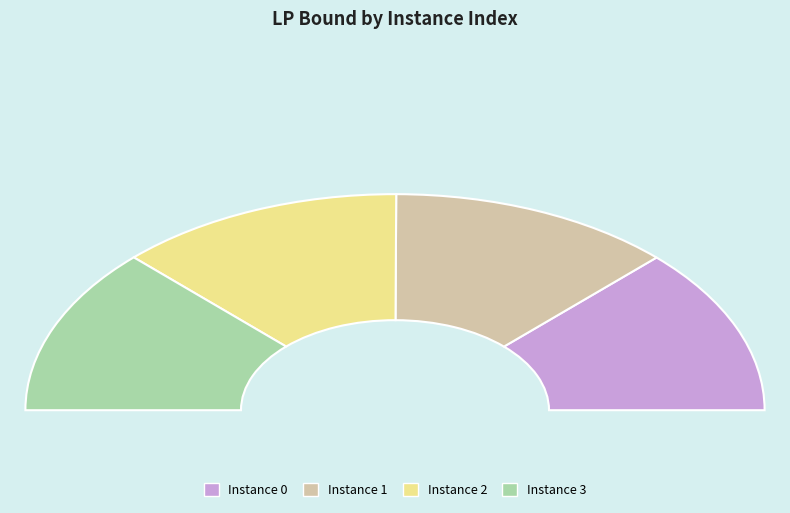

Which has a higher value, 3 or 0?

3